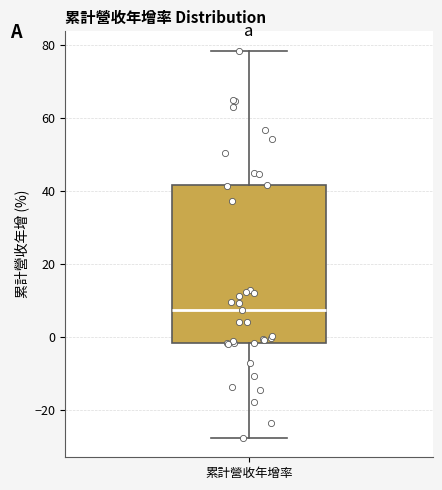

Read this box plot against the y-axis: the position of the median line, the range covered by the box, and the ends of both whiskers. The values are not printed on the chart, so give them approximately, as read against the axis.

median 8, box -2 to 42, whiskers -28 to 78